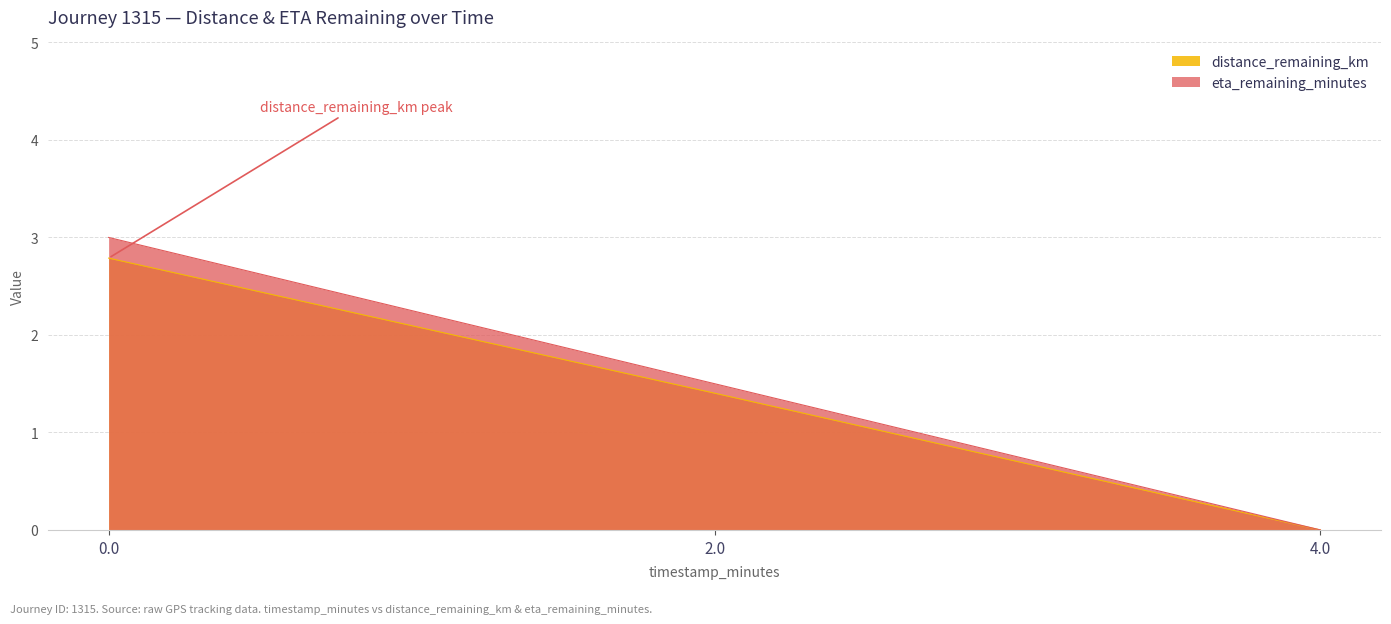

Rank the series by their maximum value, from highest to lowest.

eta_remaining_minutes, distance_remaining_km